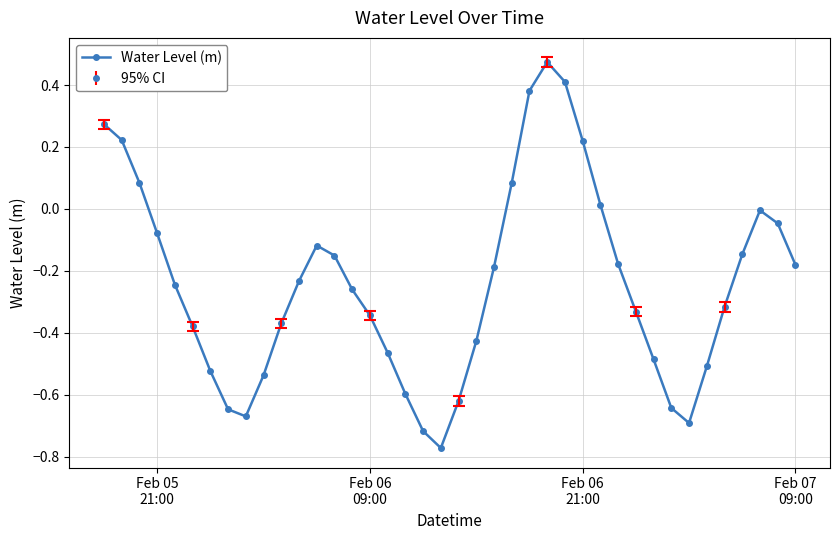

What is the difference between the maximum and minimum values?

1.2